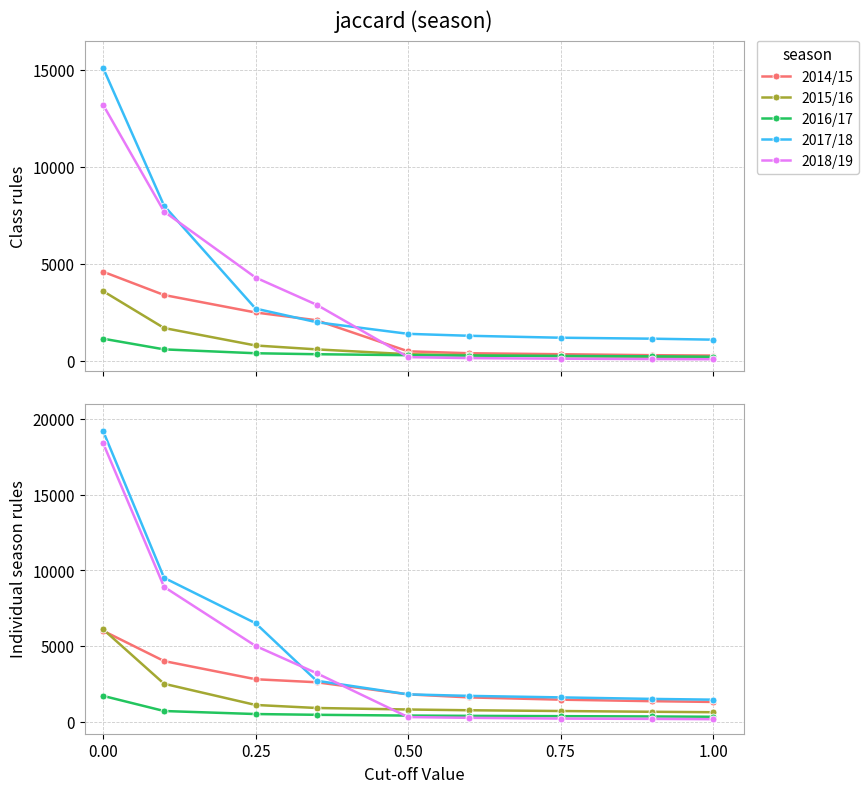

At 5, list the series in order from largest to smallest.

2017/18, 2014/15, 2015/16, 2016/17, 2018/19